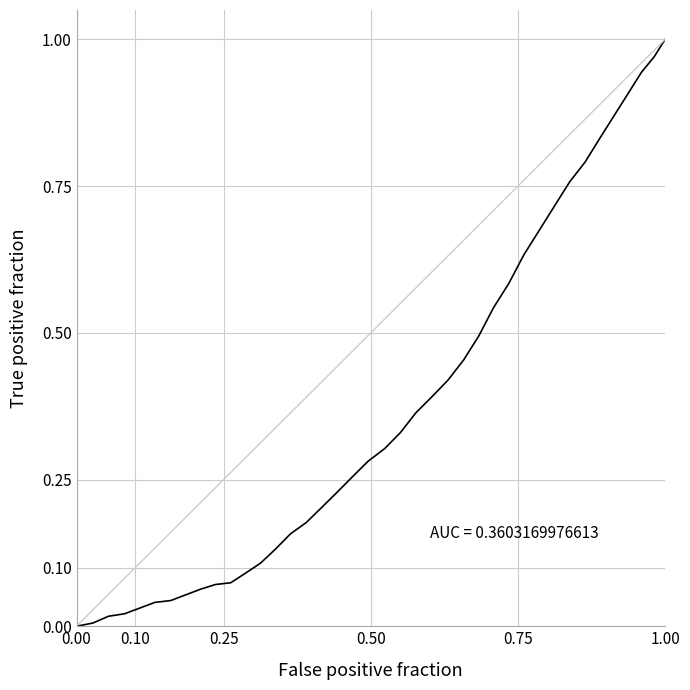

How many lines are shown in the chart?

1